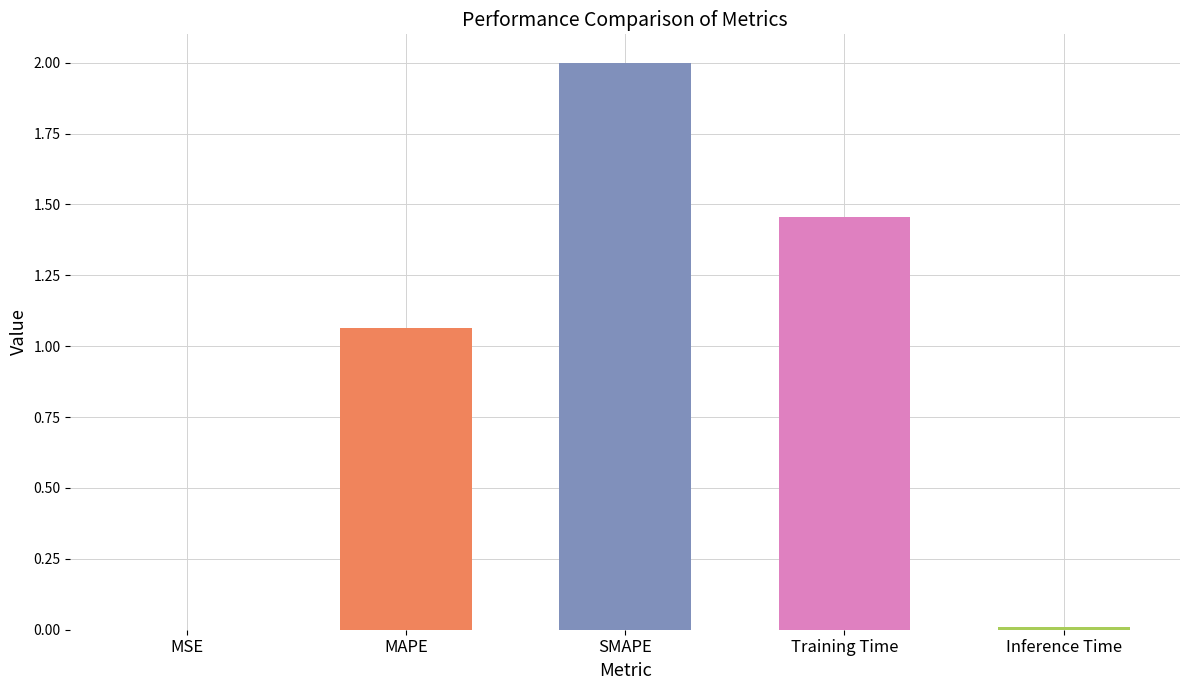

Which label corresponds to the largest value in the chart?

SMAPE